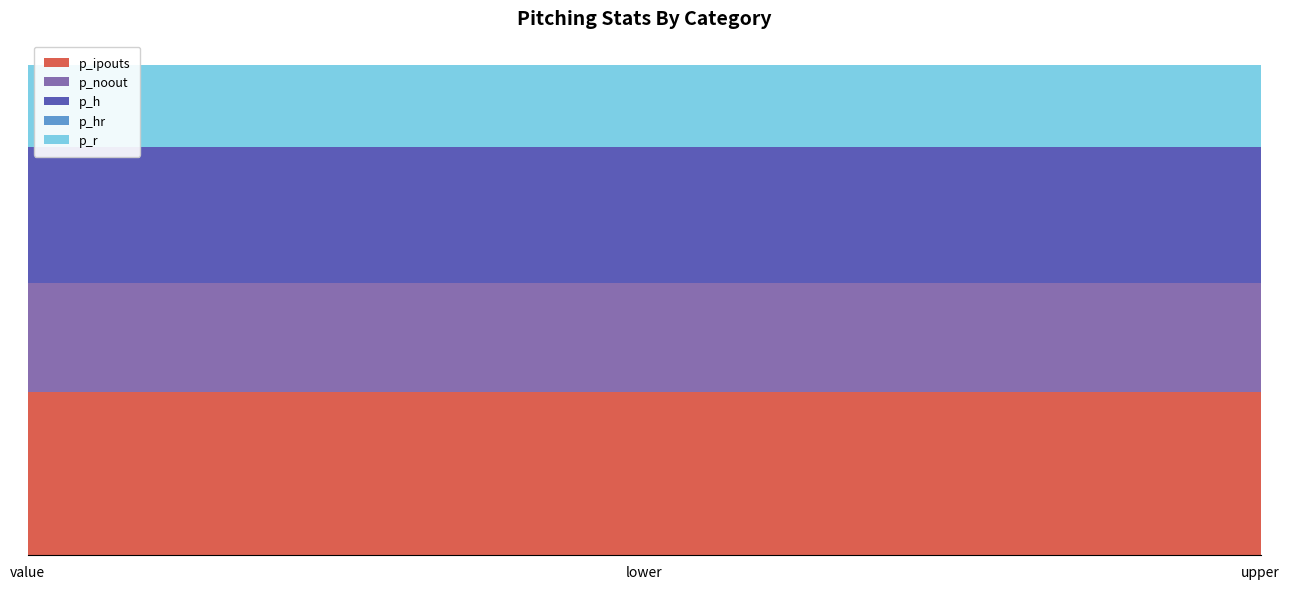

Reading left to right, extract all data points from this chart.

p_ipouts: 6	6	6
p_noout: 4	4	4
p_h: 5	5	5
p_hr: 0	0	0
p_r: 3	3	3